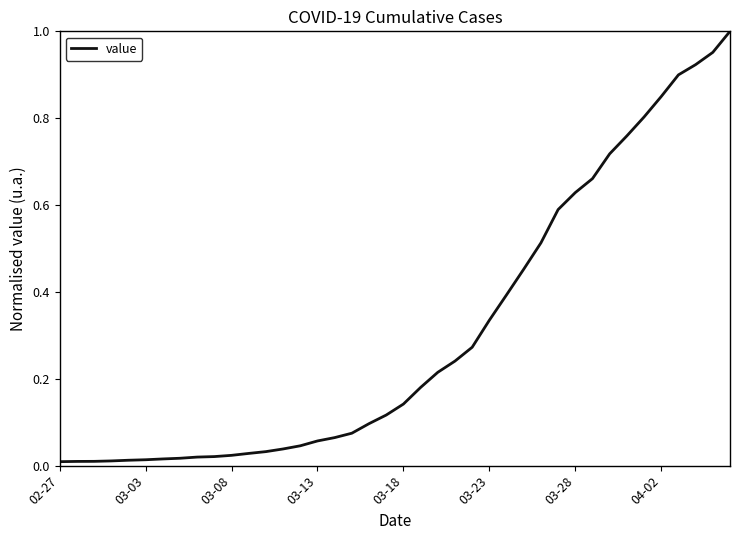

How many lines are shown in the chart?

1